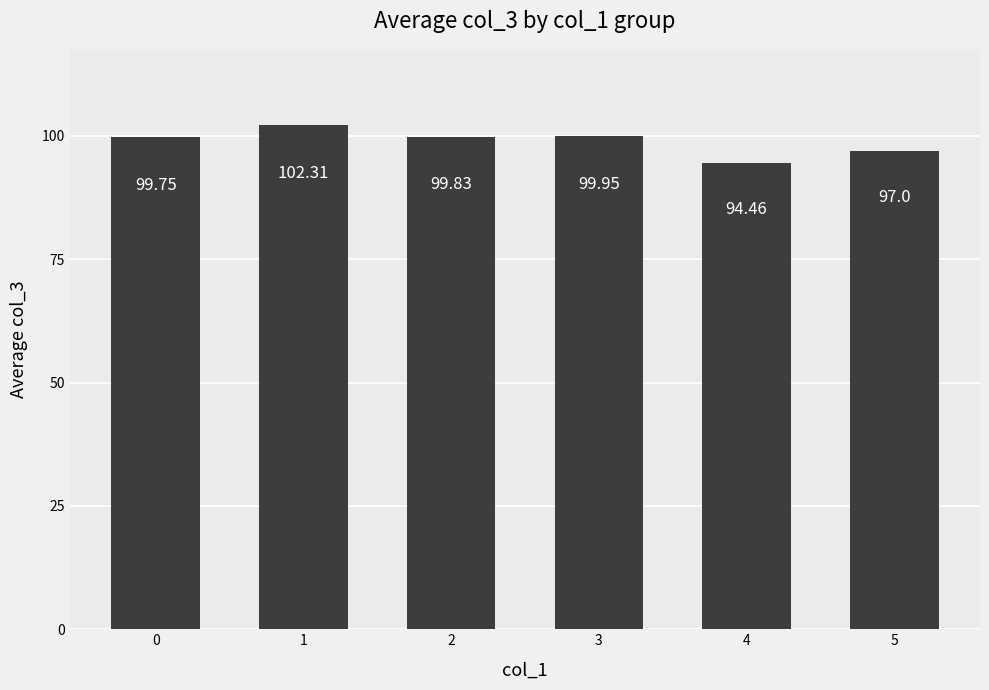

What is the average value?

98.9